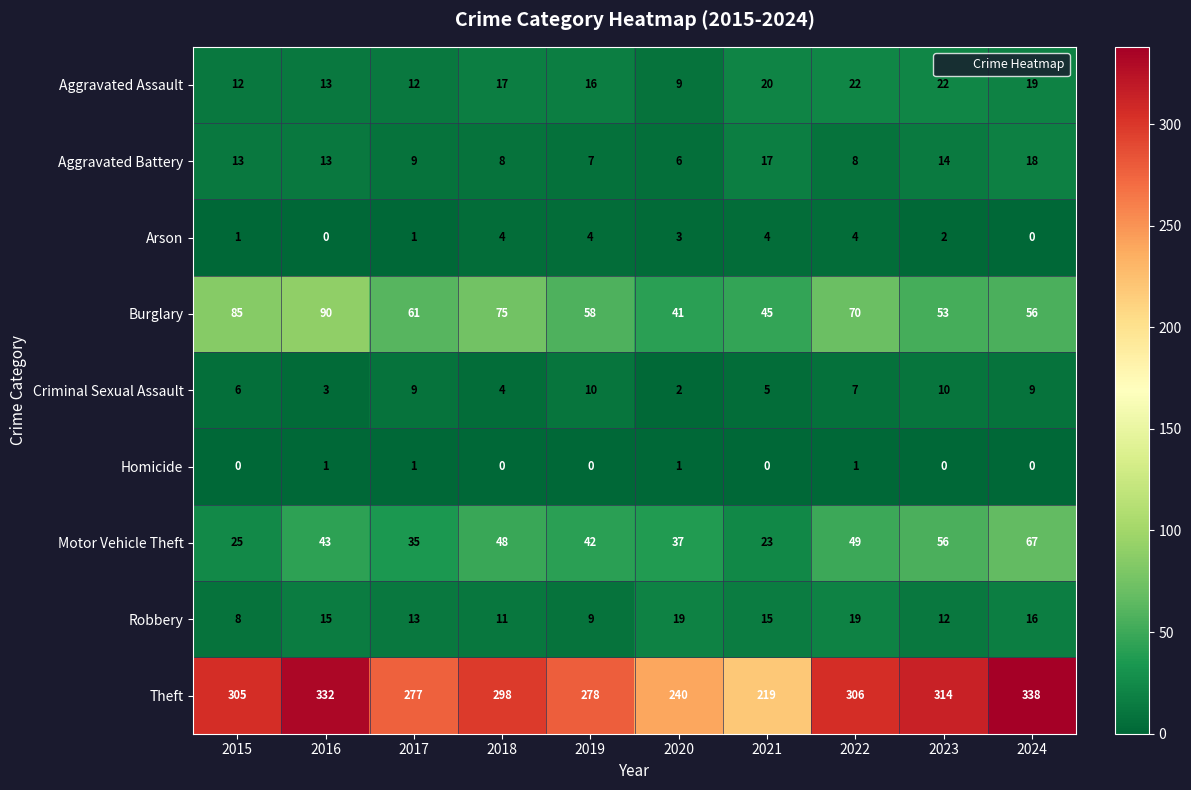

What is the highest value of the Criminal Sexual Assault series?

10